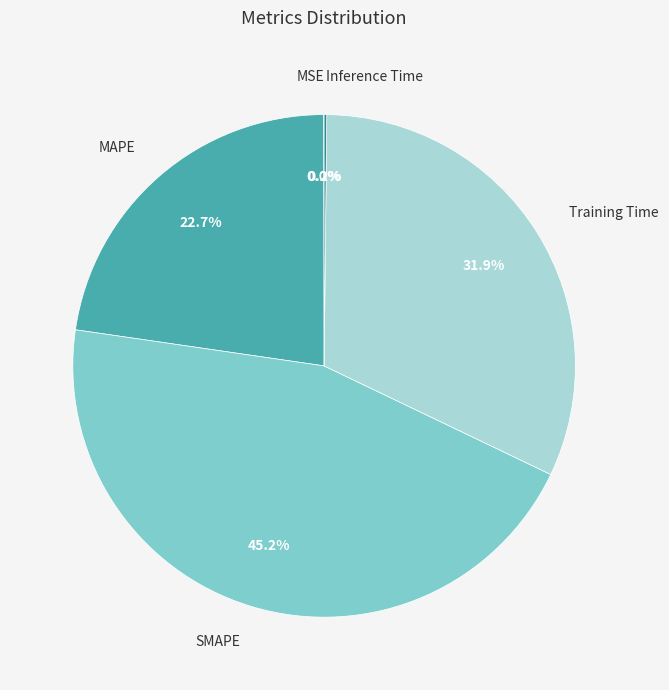

Does any single category account for the majority?

No